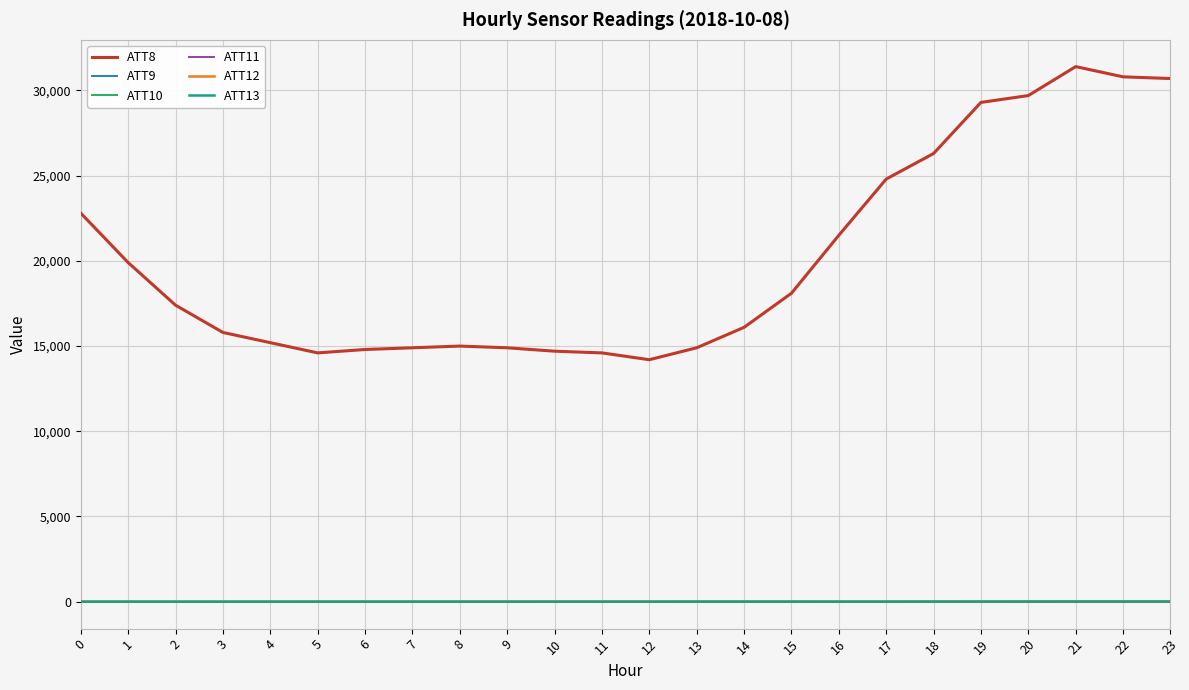

Does the chart have visible grid lines?

Yes